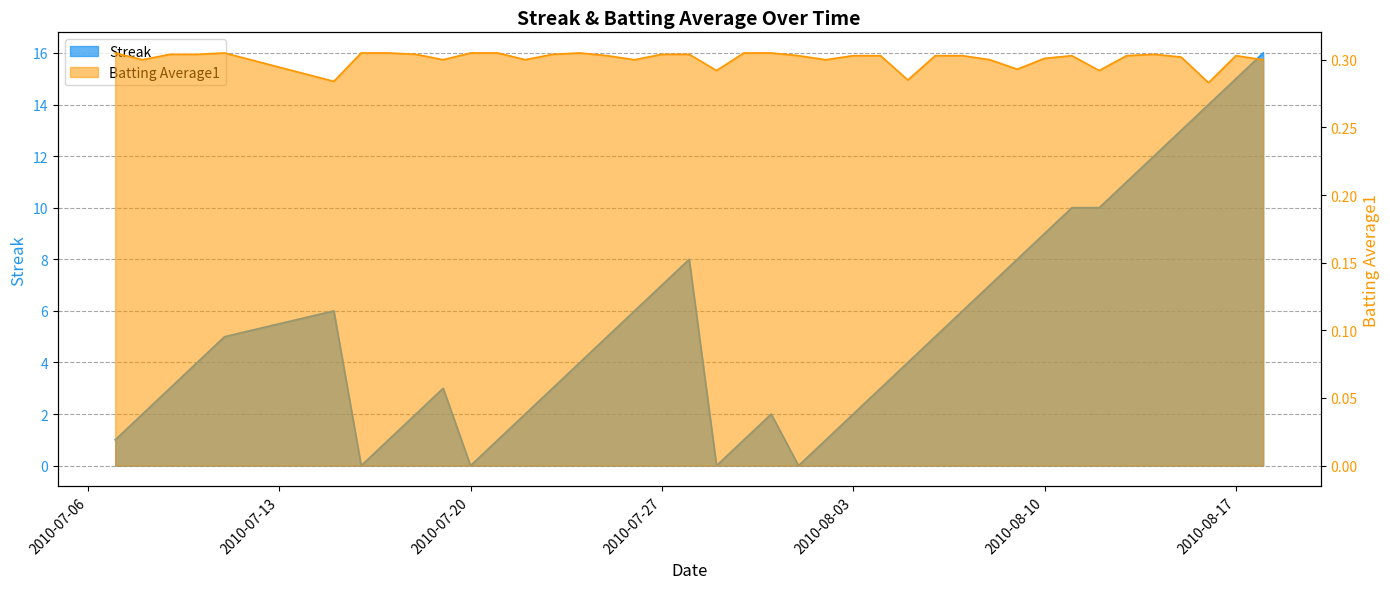

How many series are shown in this chart?

2